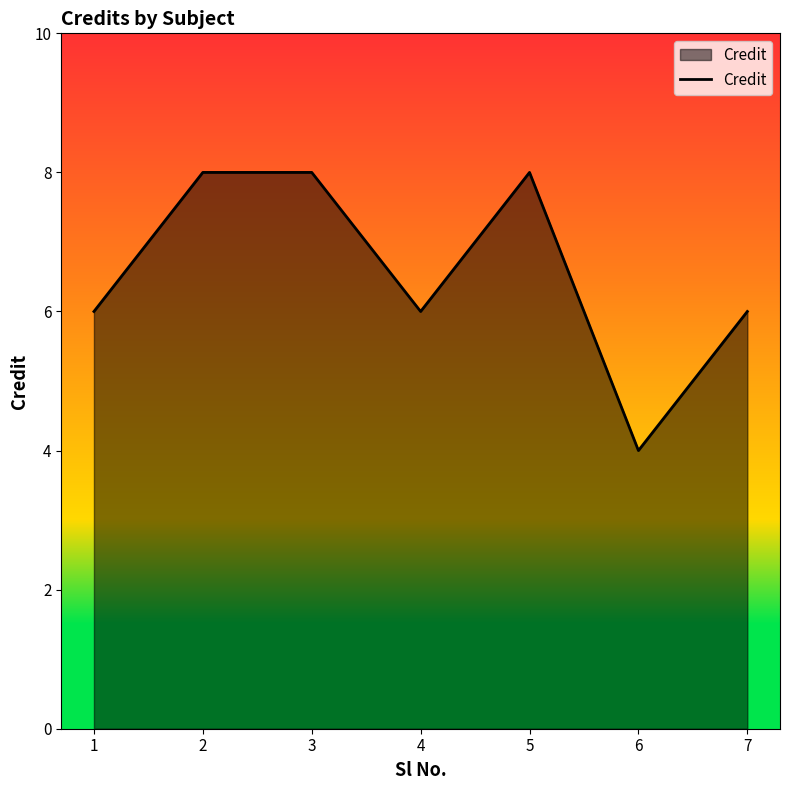

Reading left to right, list all the values displayed in this chart.

1=6	2=8	3=8	4=6	5=8	6=4	7=6